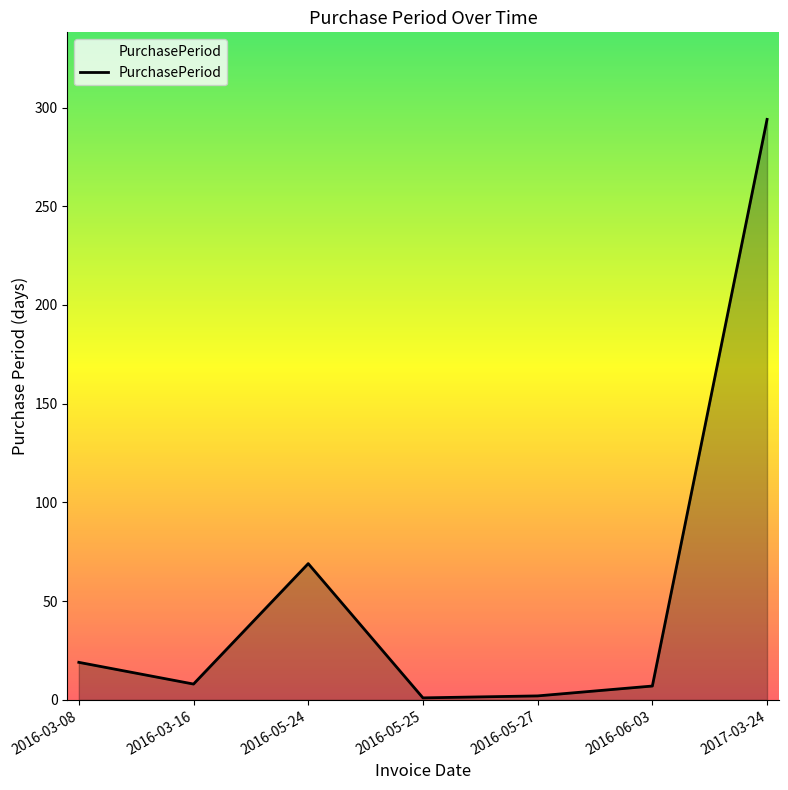

How many interior local valleys (lower than both neighbors) does the data have?

2